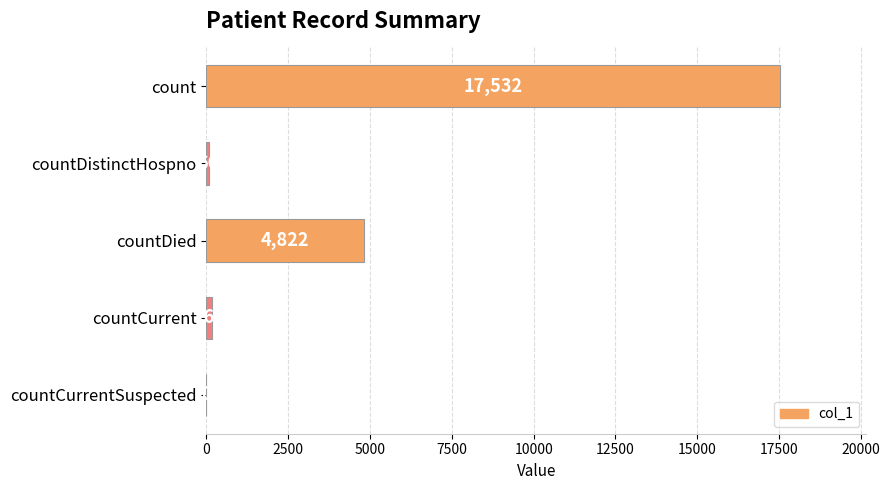

What is the greatest value displayed?

17532